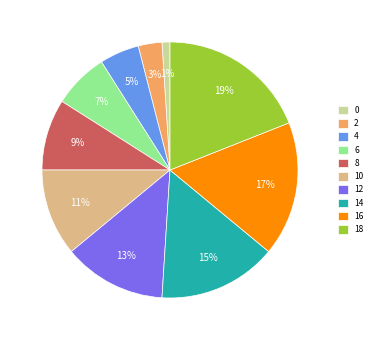

To the nearest percent, what is the difference between the largest and smallest slice percentages?

18%